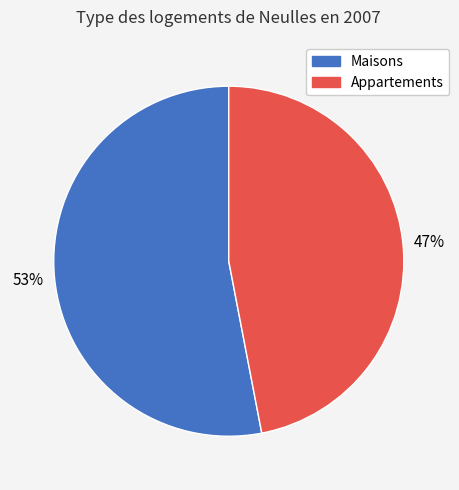

How many slices are in this pie chart?

2